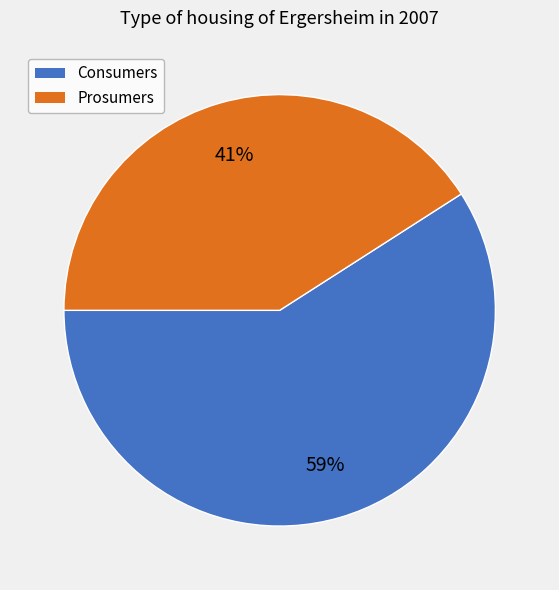

True or false: Prosumers accounts for 29% of the total.

False